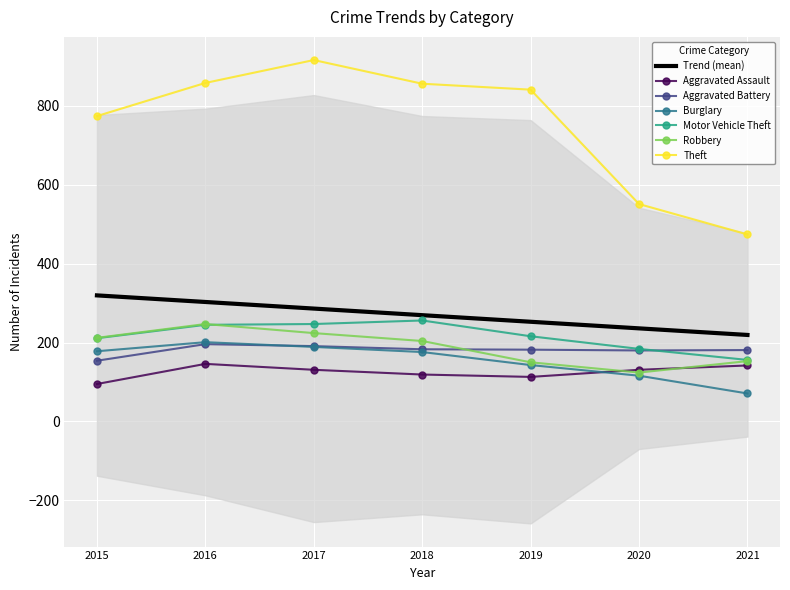

What is the difference between the Robbery values at 2018 and 2015?

8.0